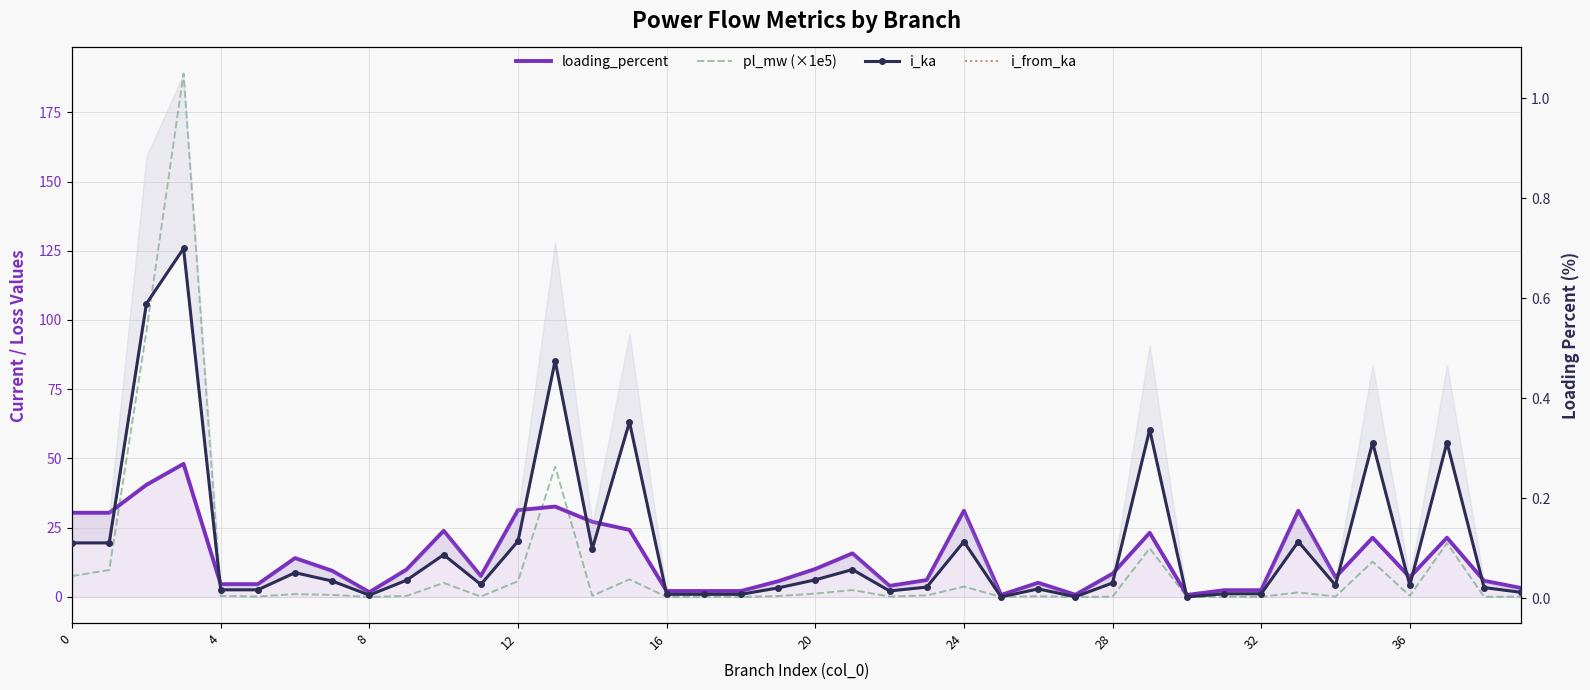

Reading left to right, extract all data points from this chart.

loading_percent: 30.4	30.4	40.5	48.0	4.6	4.6	14.0	9.4	1.7	9.9	23.9	7.5	31.3	32.6	27.1	24.2	2.1	2.1	2.1	5.7	10.1	15.7	4.0	6.1	31.1	0.7	5.1	0.8	8.4	23.2	0.7	2.4	2.4	31.1	7.1	21.4	7.1	21.4	5.8	3.2
pl_mw (×1e5): 7.5	9.7	95.8	189.0	0.4	0.2	1.0	0.7	0.0	0.3	5.1	0.1	5.7	47.1	0.4	6.3	0.0	0.0	0.0	0.3	1.2	2.5	0.1	0.5	3.7	0.0	0.3	0.0	0.1	17.6	0.0	0.0	0.0	1.6	0.1	12.7	0.4	19.4	0.0	0.1
i_ka: 0.1	0.1	0.6	0.7	0.0	0.0	0.1	0.0	0.0	0.0	0.1	0.0	0.1	0.5	0.1	0.4	0.0	0.0	0.0	0.0	0.0	0.1	0.0	0.0	0.1	0.0	0.0	0.0	0.0	0.3	0.0	0.0	0.0	0.1	0.0	0.3	0.0	0.3	0.0	0.0
i_from_ka: 0.1	0.1	0.6	0.7	0.0	0.0	0.1	0.0	0.0	0.0	0.1	0.0	0.1	0.5	0.1	0.4	0.0	0.0	0.0	0.0	0.0	0.1	0.0	0.0	0.1	0.0	0.0	0.0	0.0	0.3	0.0	0.0	0.0	0.1	0.0	0.3	0.0	0.3	0.0	0.0